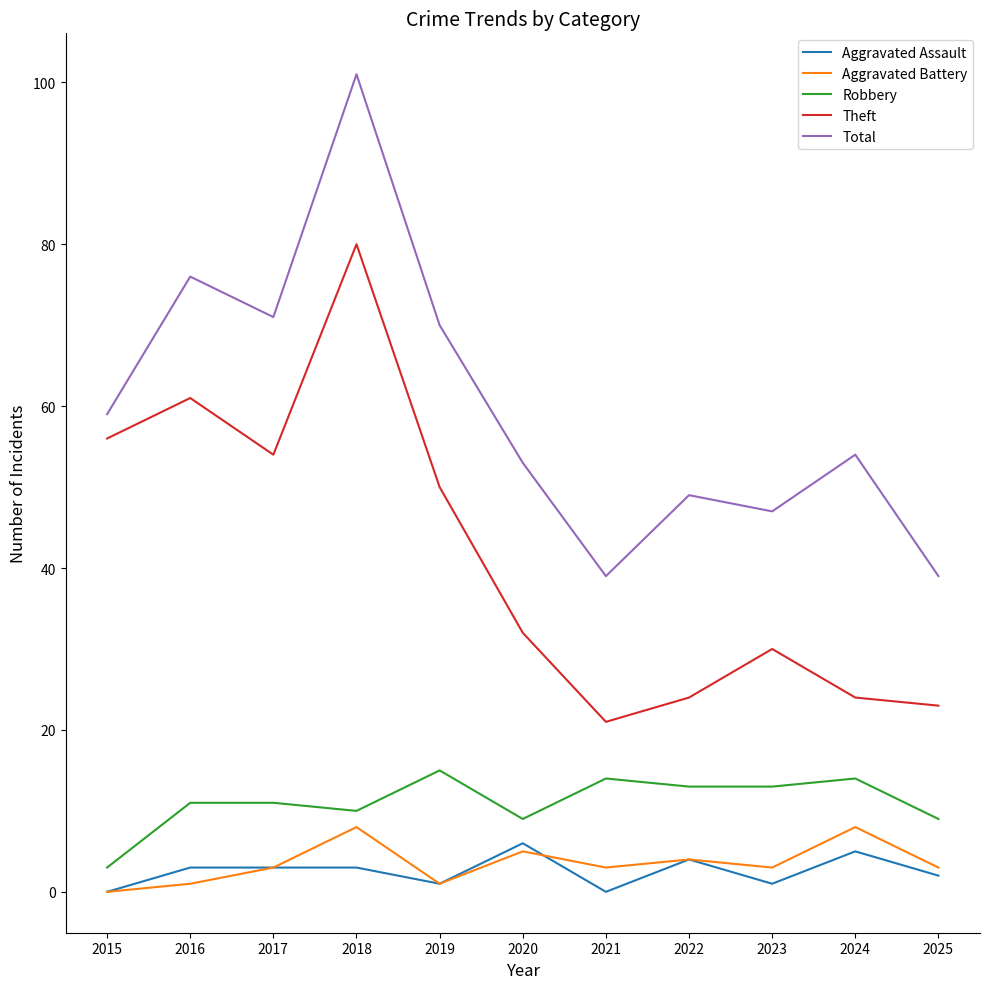

Is the value of Theft at 2024 greater than the value of Total at 2017?

No